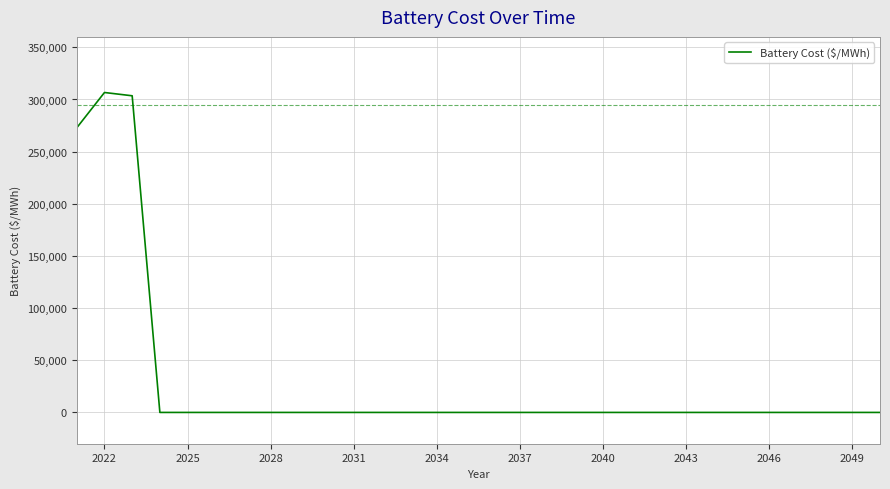

What is the maximum value shown in the chart?

306691.7